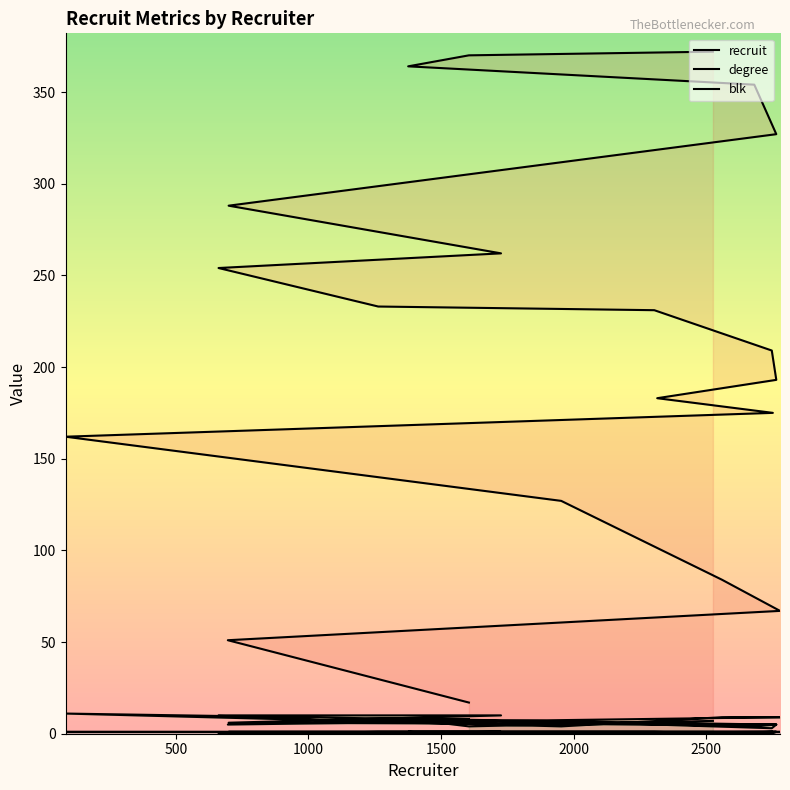

True or false: recruit has more than 0 points higher than both neighbors.

False